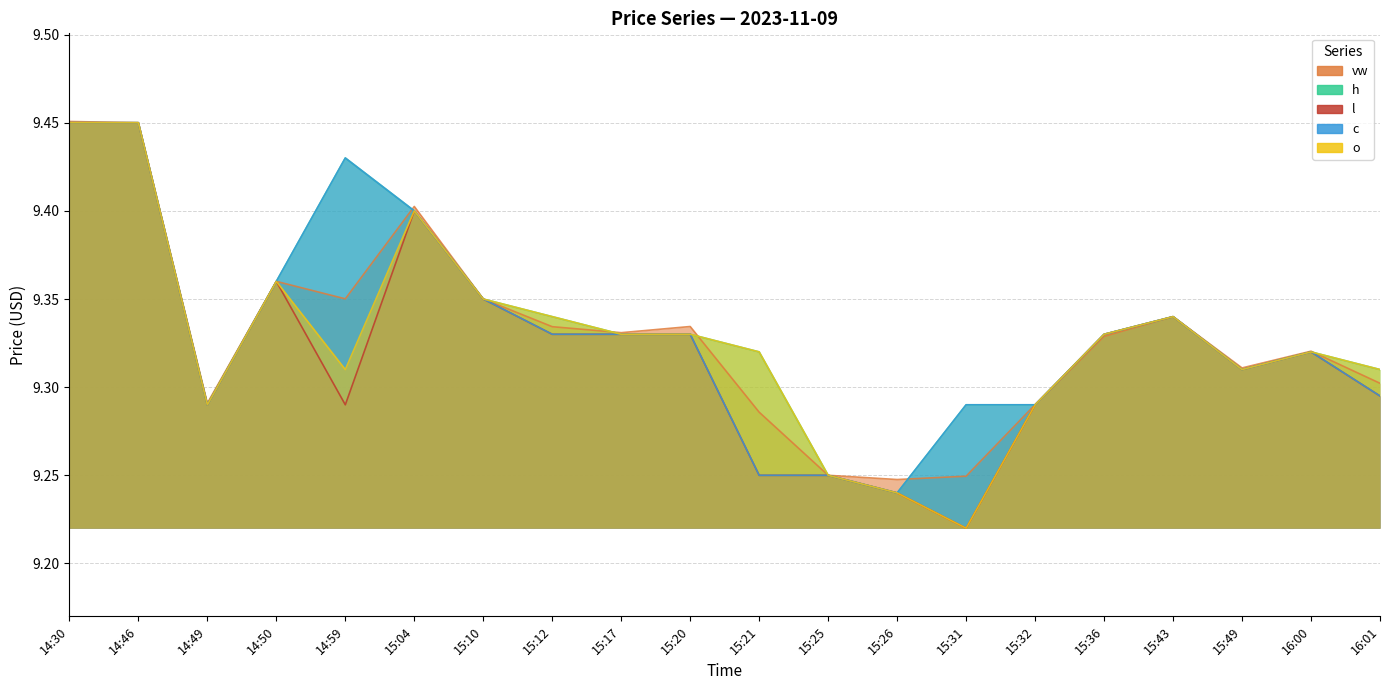

Rank the categories by c value from highest to lowest.

14:30, 14:46, 14:59, 15:04, 14:50, 15:10, 15:43, 15:12, 15:17, 15:20, 15:36, 16:00, 15:49, 16:01, 14:49, 15:31, 15:32, 15:21, 15:25, 15:26